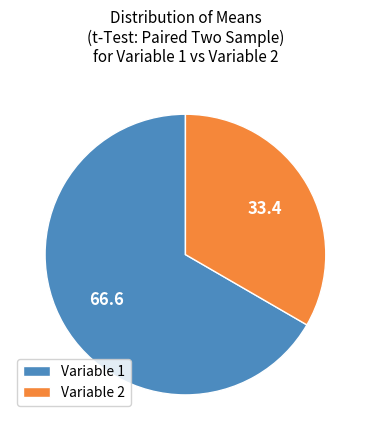

What is the ratio of the value at Variable 2 to the value at Variable 1?

0.5